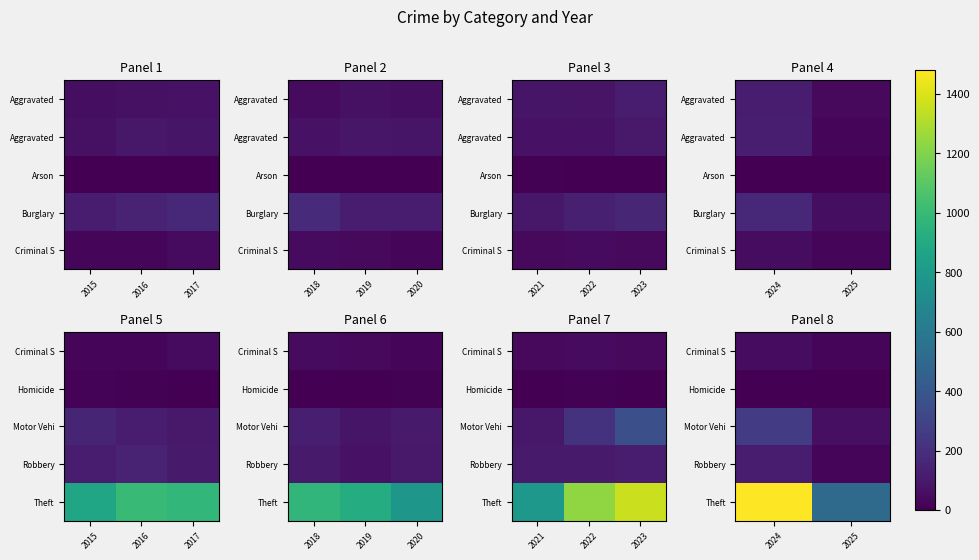

True or false: Criminal S has a value of 11 at 2025.

False